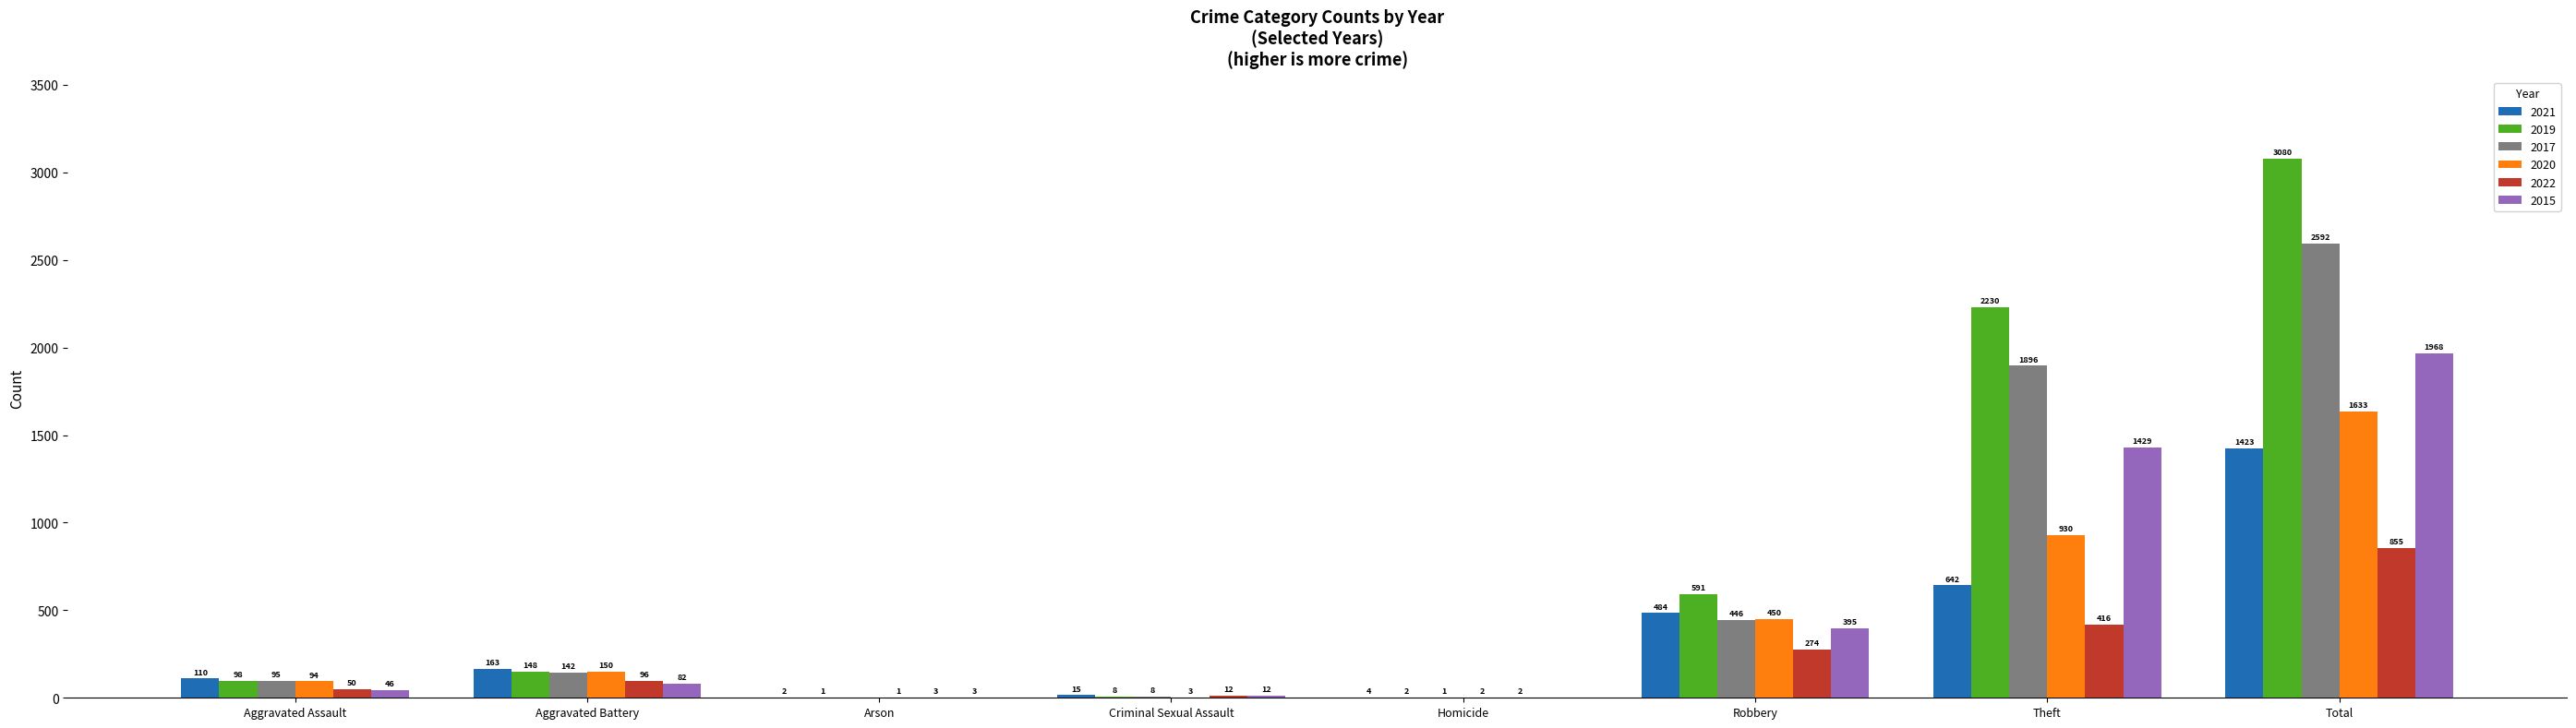

Where is 2021 nearest to the value 712?

Theft